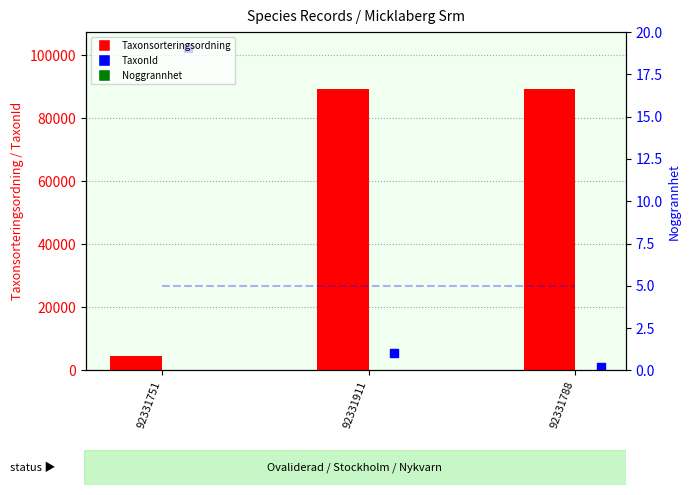

What is the total value across all series at 92331751?

107023